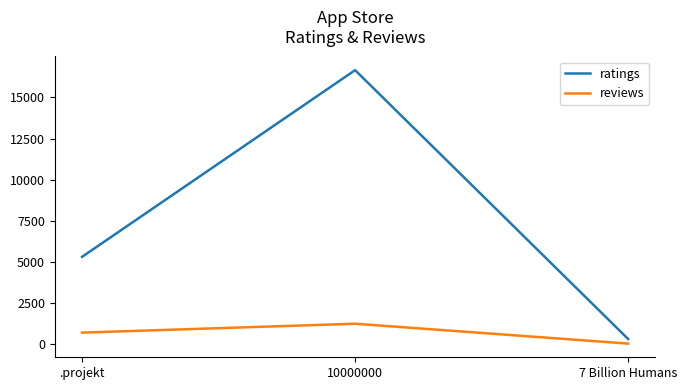

List the series in order of their peak value, highest first.

ratings, reviews